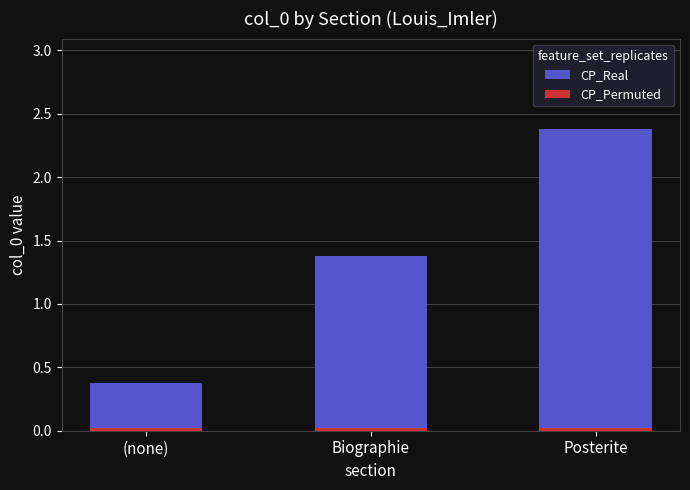

What is the label of the 1st bar from the right?

Posterite